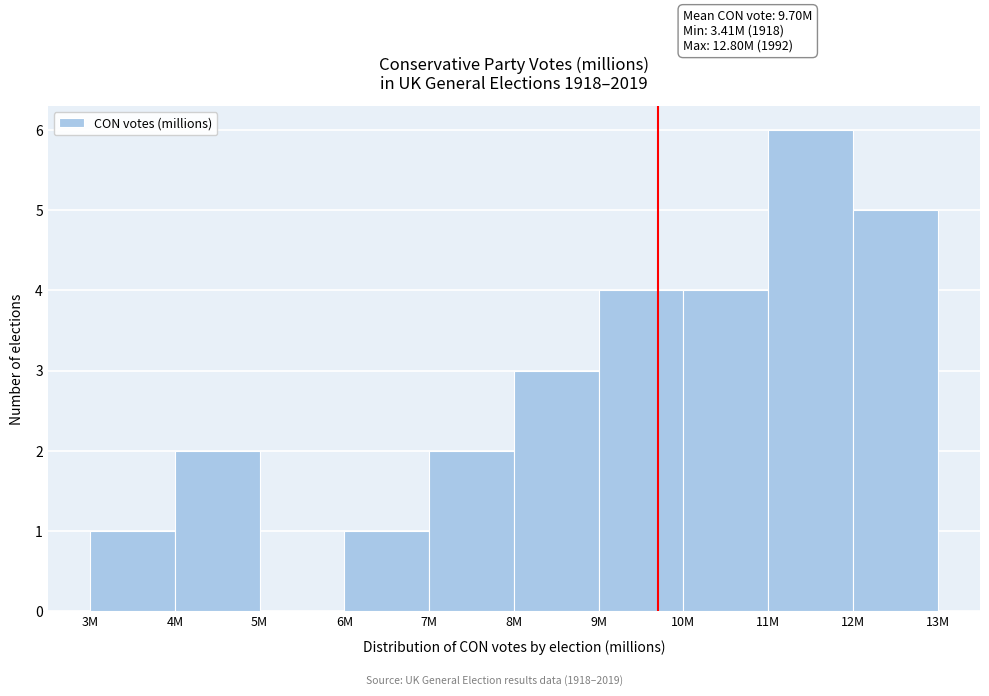

Reading left to right, list all the values displayed in this chart.

3M=1	4M=2	5M=0	6M=1	7M=2	8M=3	9M=4	10M=4	11M=6	12M=5